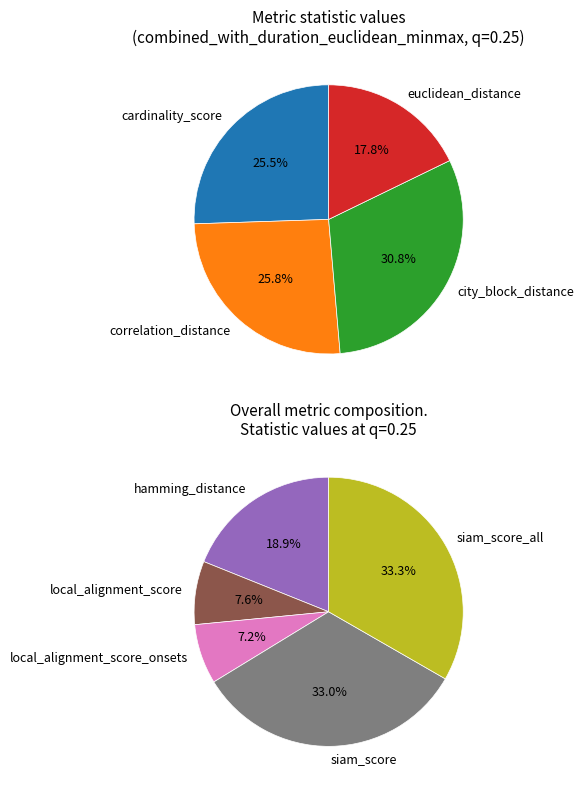

Does any single category account for the majority?

No